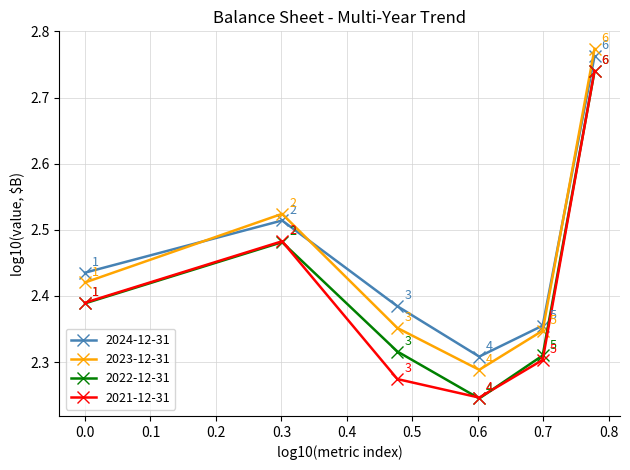

In 2022-12-31, how many points are higher than both neighbors (excluding endpoints)?

1